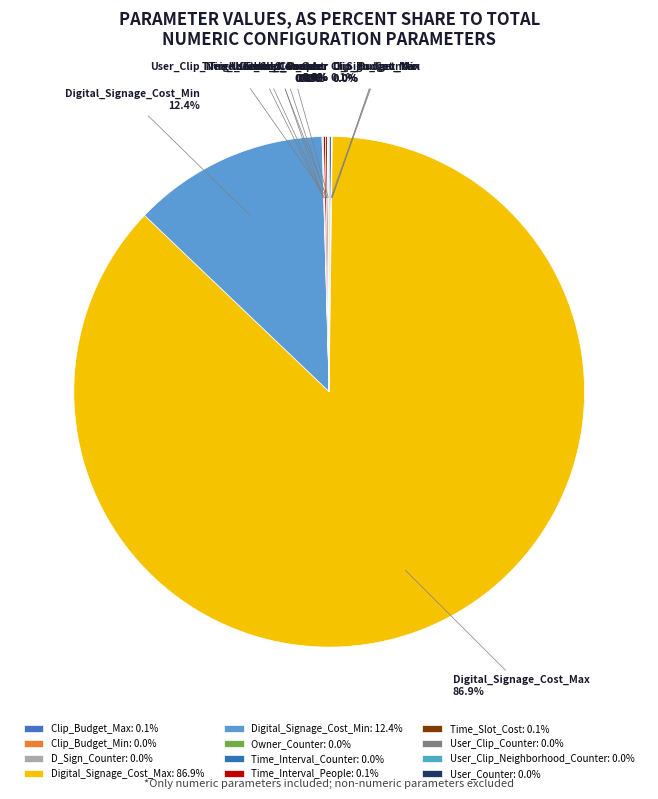

Does Digital_Signage_Cost_Max represent more than half of the total?

Yes